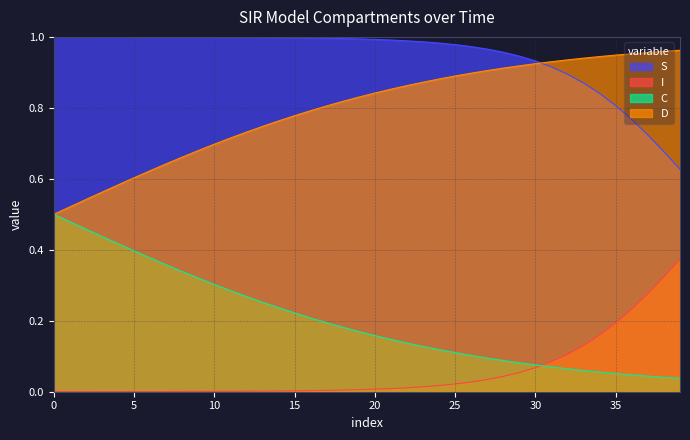

How many lines are shown in the chart?

4